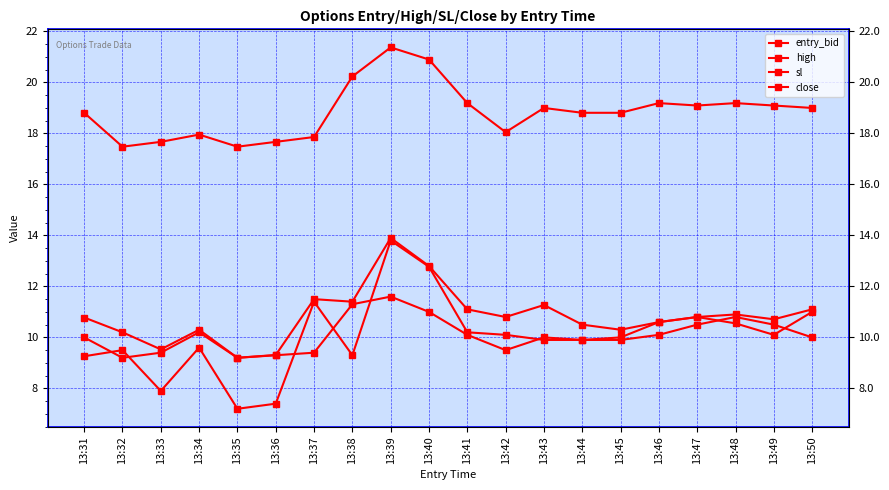

Reading left to right, list all the values displayed in this chart.

entry_bid: 10.0	9.2	9.4	10.2	9.2	9.3	9.4	11.3	11.6	11.0	10.1	9.5	10.0	9.9	9.9	10.1	10.5	10.8	10.5	10.0
high: 10.8	10.2	9.5	10.3	9.2	9.3	11.5	11.4	13.9	12.8	11.1	10.8	11.3	10.5	10.3	10.6	10.8	10.9	10.7	11.1
sl: 18.8	17.5	17.7	18.0	17.5	17.7	17.9	20.2	21.4	20.9	19.2	18.1	19.0	18.8	18.8	19.2	19.1	19.2	19.1	19.0
close: 9.3	9.5	7.9	9.6	7.2	7.4	11.4	9.3	13.8	12.8	10.2	10.1	9.9	9.9	10.0	10.6	10.8	10.6	10.1	11.0